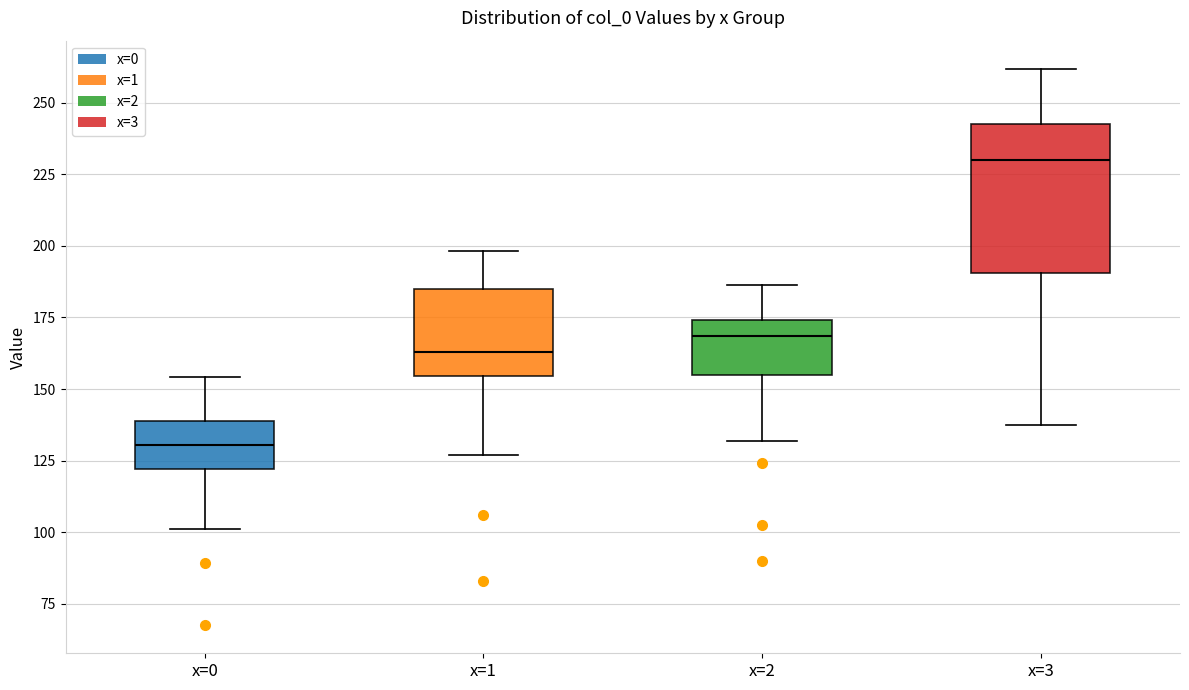

Where does the upper whisker of the box for x=2 end on the y-axis? The values are not printed on the chart, so give them approximately, as read against the axis.

185